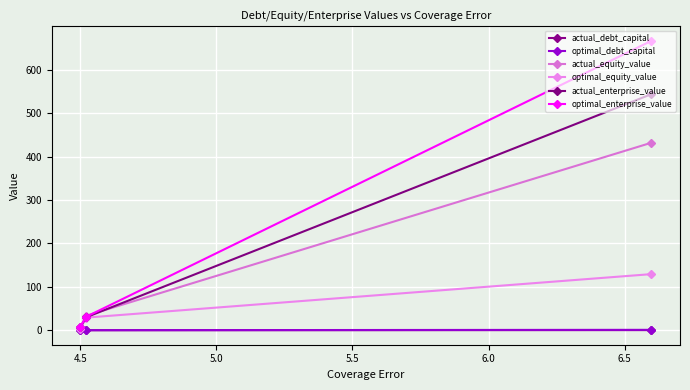

What is the difference between the maximum and minimum values in the actual_equity_value series?

426.6